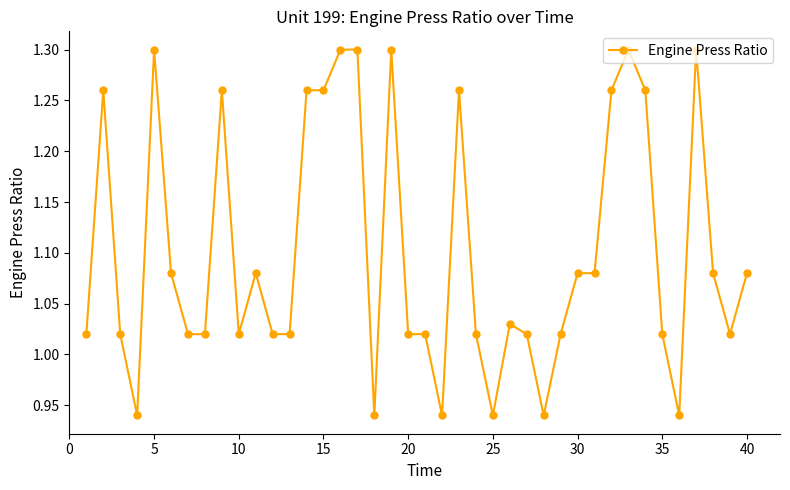

What is the difference between the maximum and second lowest values?

0.4